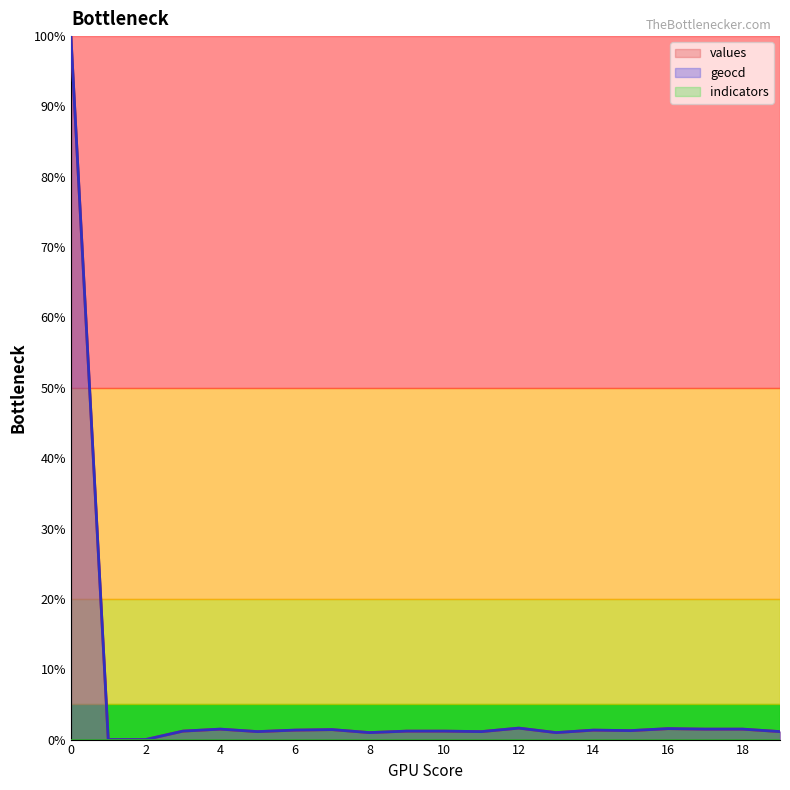

Where is values nearest to the value 50?

12